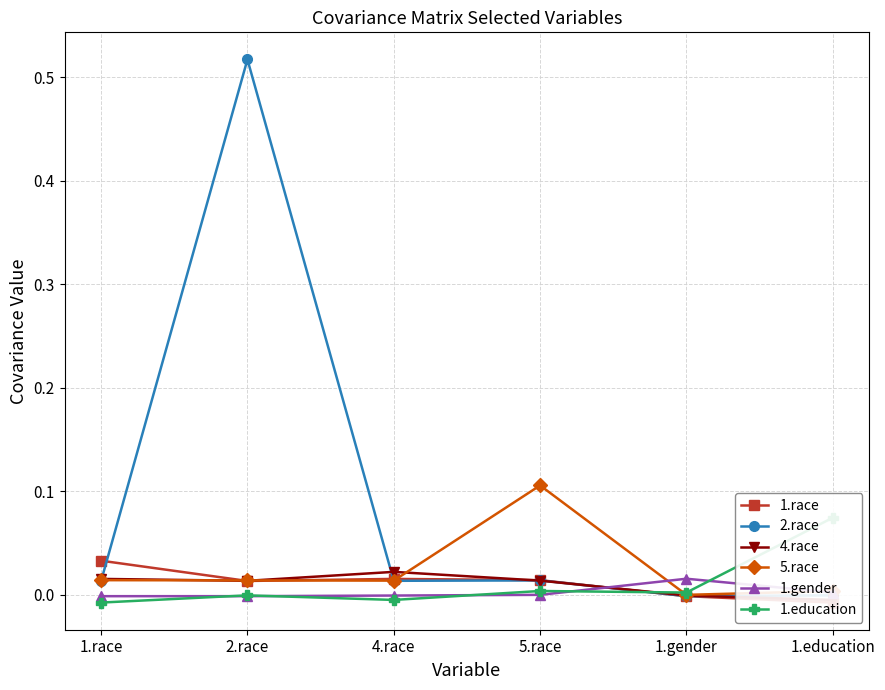

True or false: 1.race and 1.education cross at least once.

True